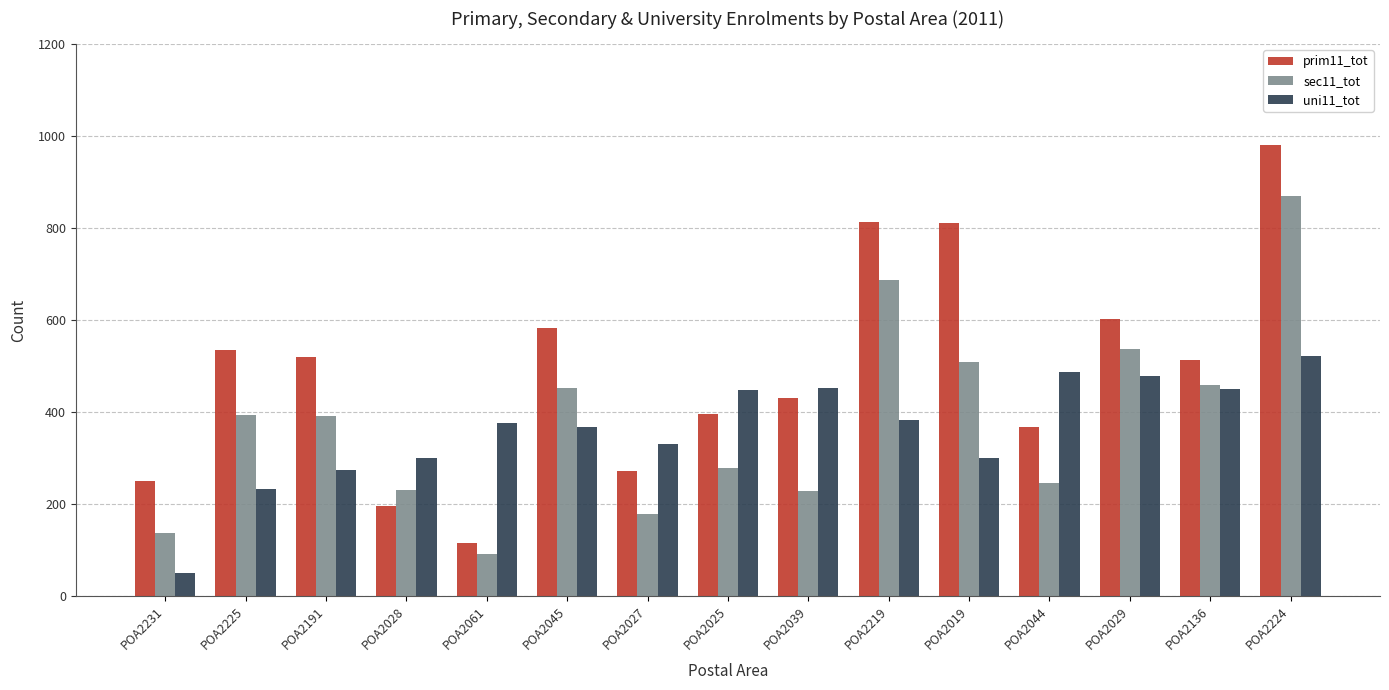

What are all the series names shown in the legend?

prim11_tot, sec11_tot, uni11_tot